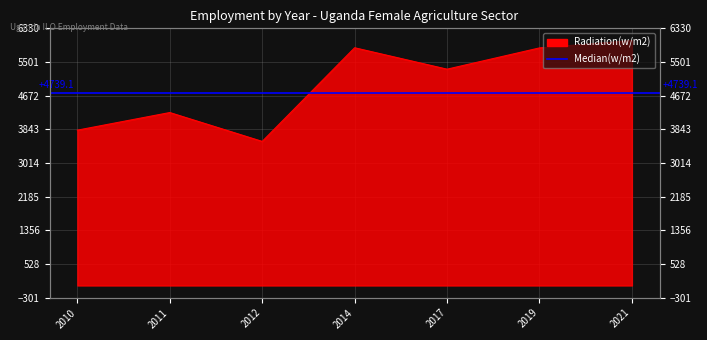

Reading right to left, what are all the values shown in this chart?

6028.6	5848.2	5324.8	5852.0	3546.7	4257.4	3823.4